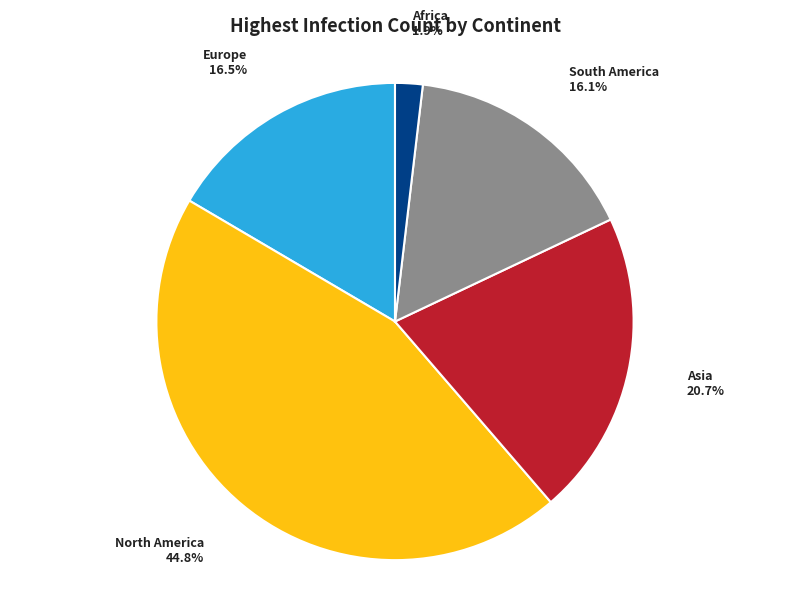

Do Africa and Asia together represent more than half of the pie?

No